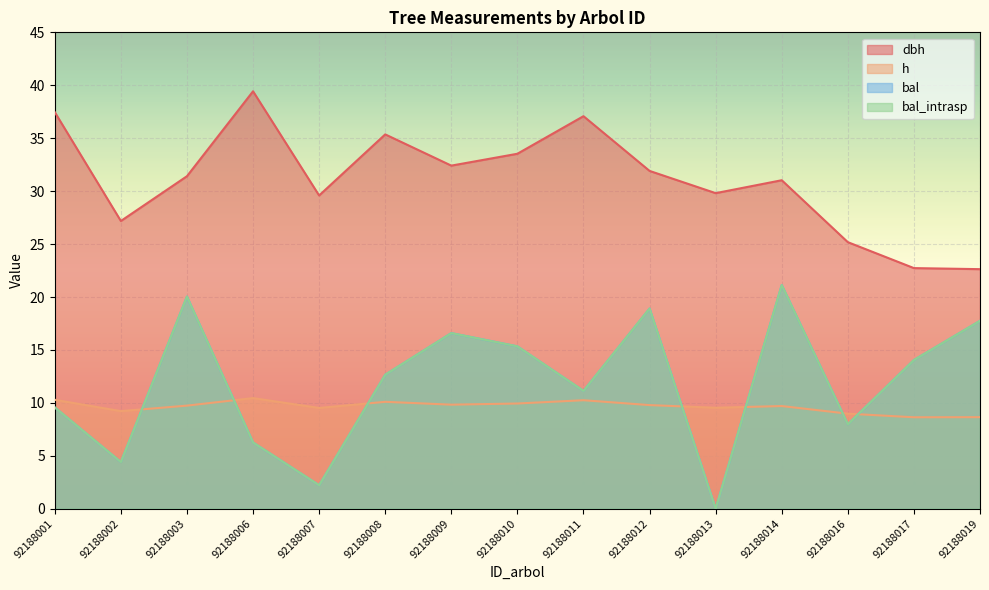

Is it true that dbh equals 31.9 at 92188012?

True